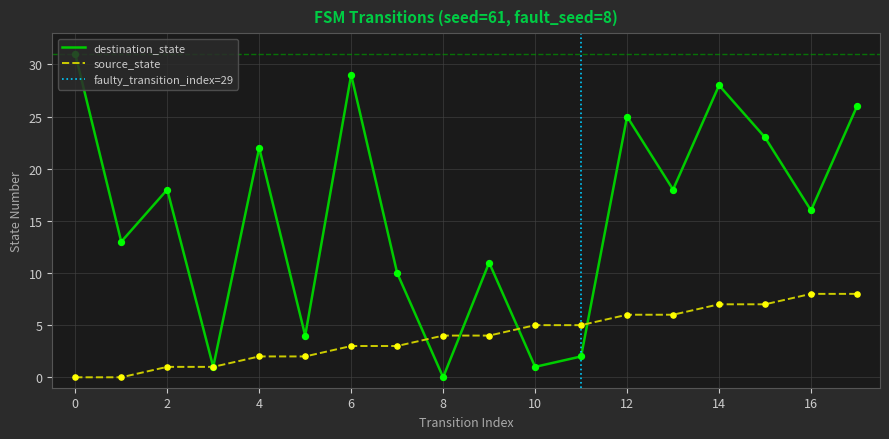

True or false: destination_state has a value of 29 at 6.

True